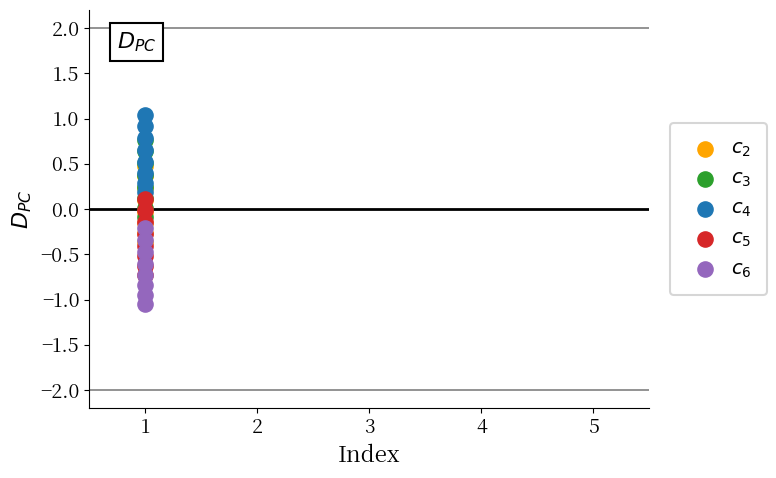

Which series contains the highest Y value?

$c_4$